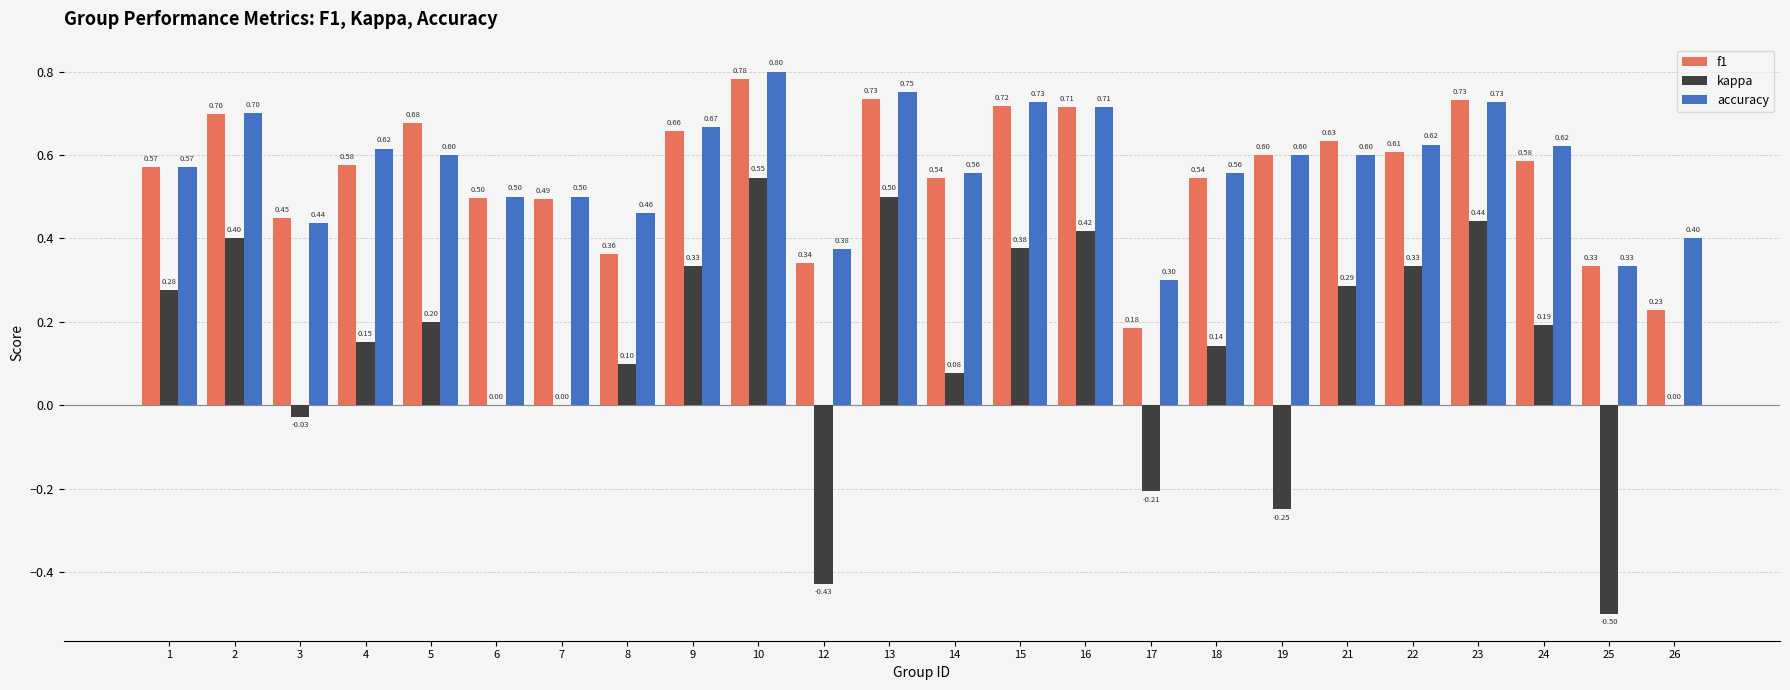

Which series changed the most between 14 and 22?

kappa